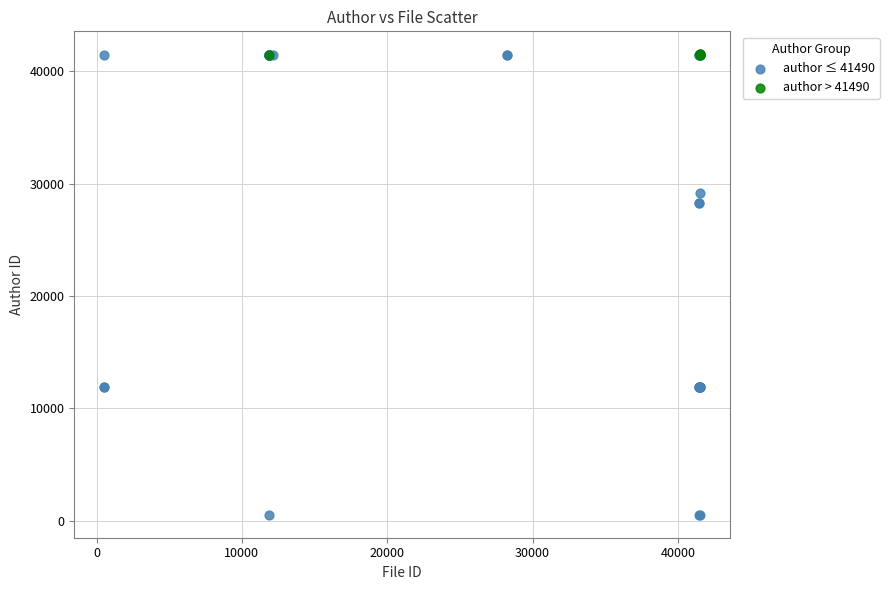

Which series reaches the minimum Y coordinate?

author ≤ 41490